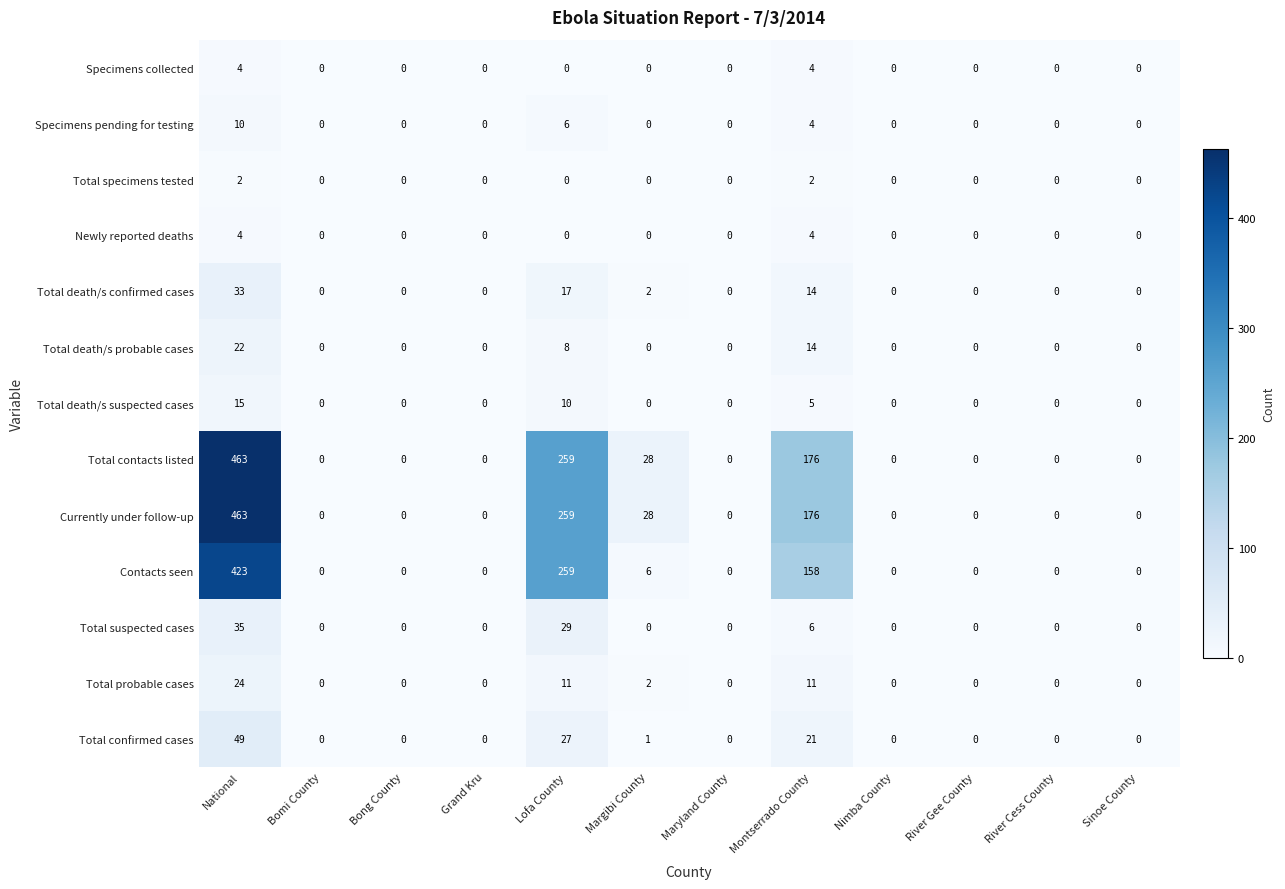

What is the difference between the second highest and minimum values in the Contacts seen series?

259